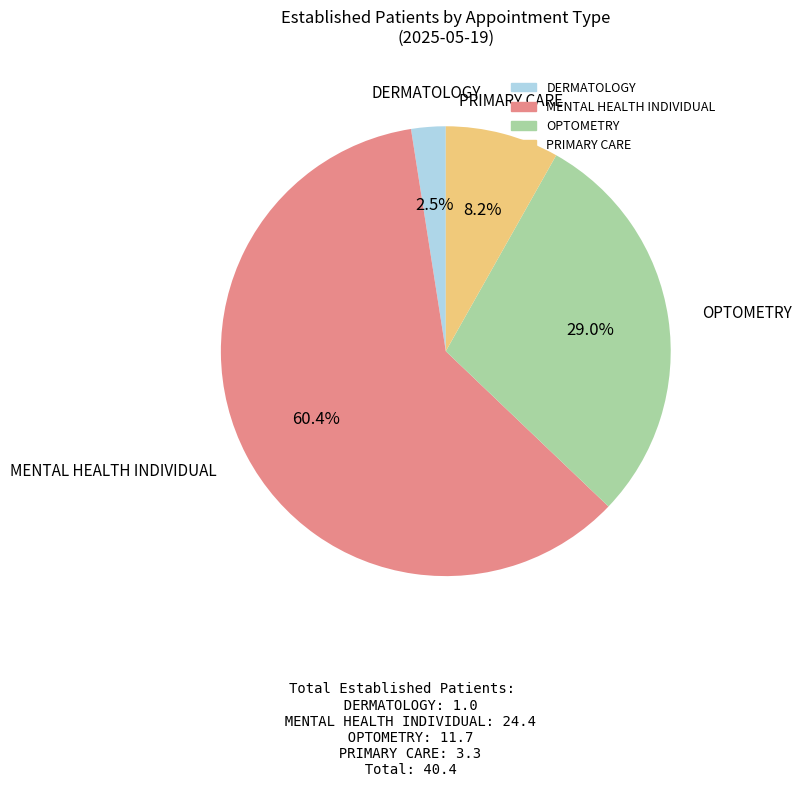

Which category has the biggest portion of the pie?

MENTAL HEALTH INDIVIDUAL